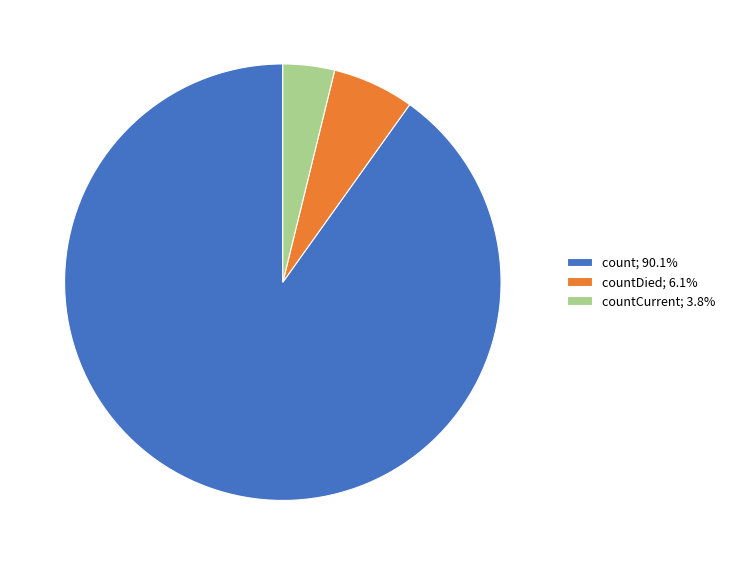

Is the sum of countDied; 6.1% and countCurrent; 3.8% greater than half?

No